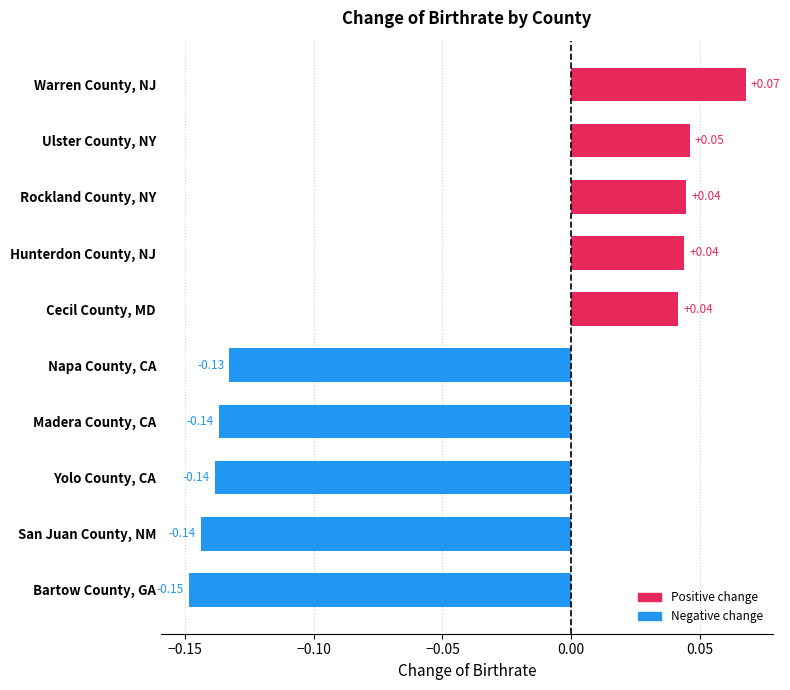

What is the sum of all values?

-0.5